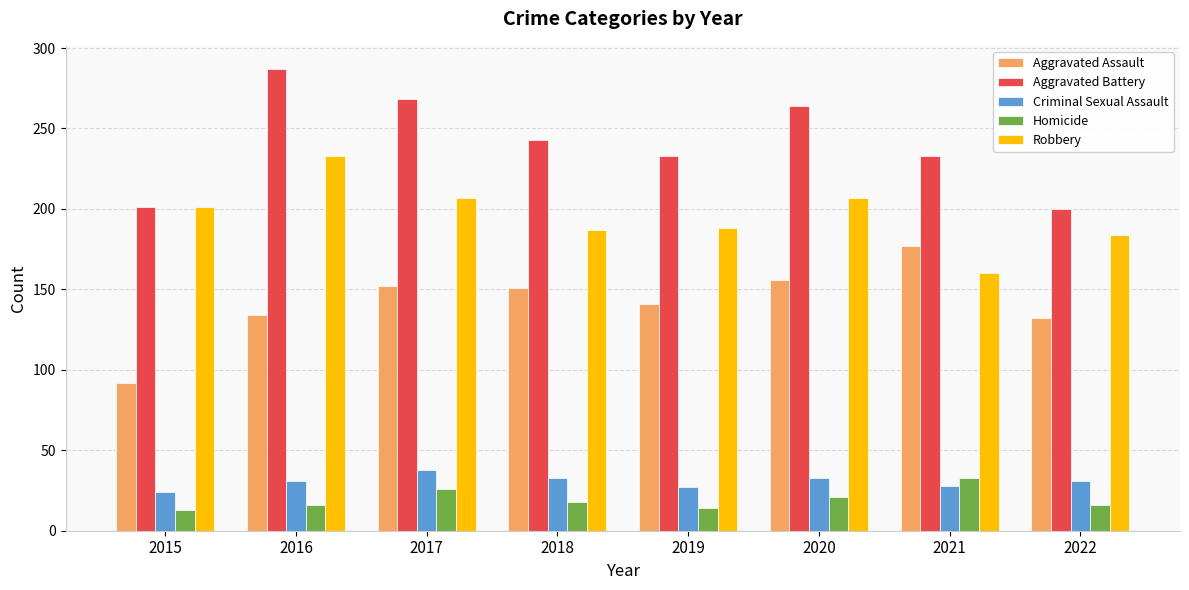

How many data points in Aggravated Assault are less than 151?

4